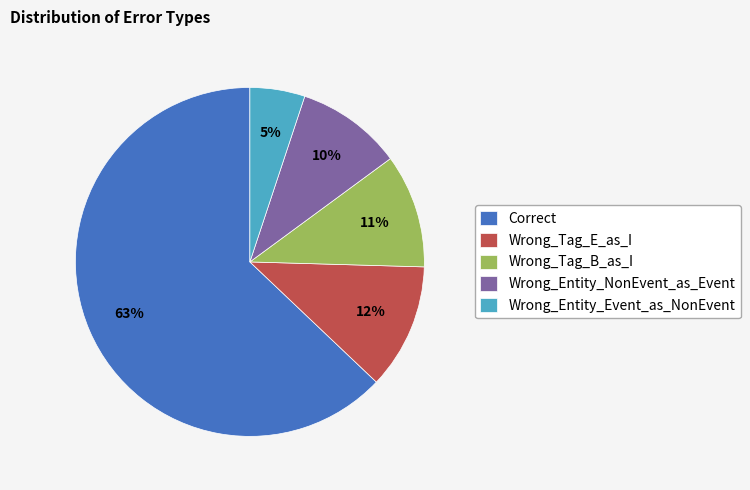

To the nearest percent, what is the difference between the Wrong_Entity_Event_as_NonEvent and Wrong_Tag_E_as_I slice percentages?

7%